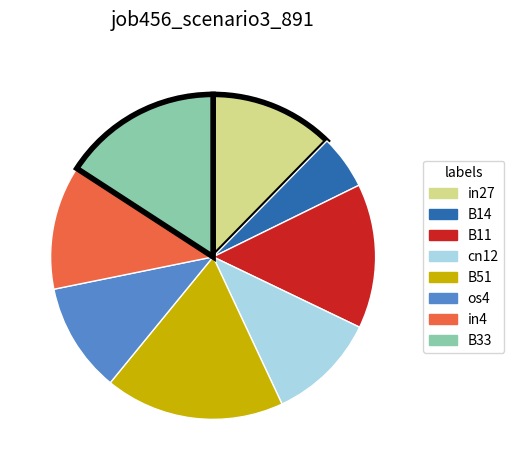

Does B33 account for over 50% of the chart?

No